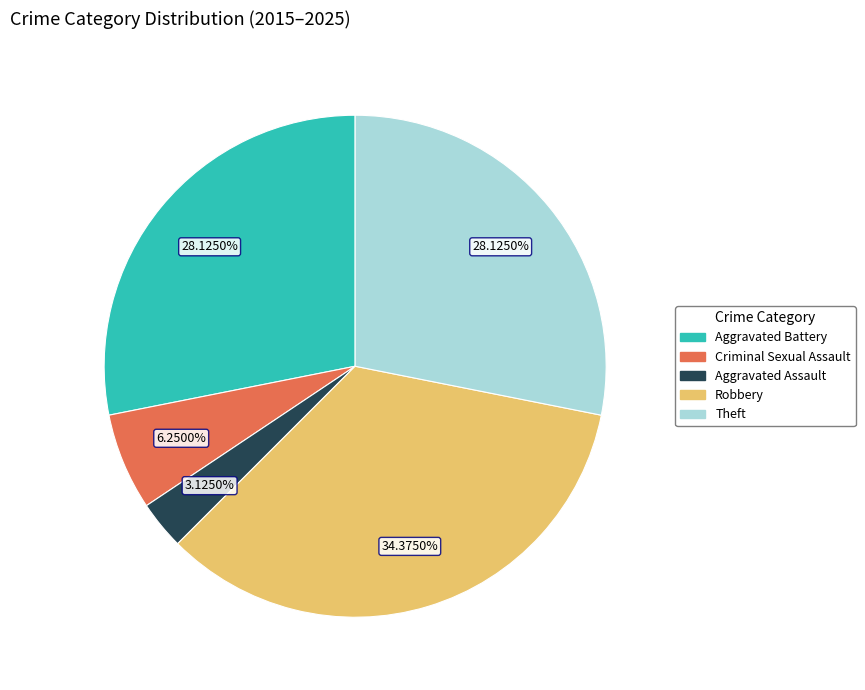

To the nearest percent, what portion does Aggravated Battery represent?

28%